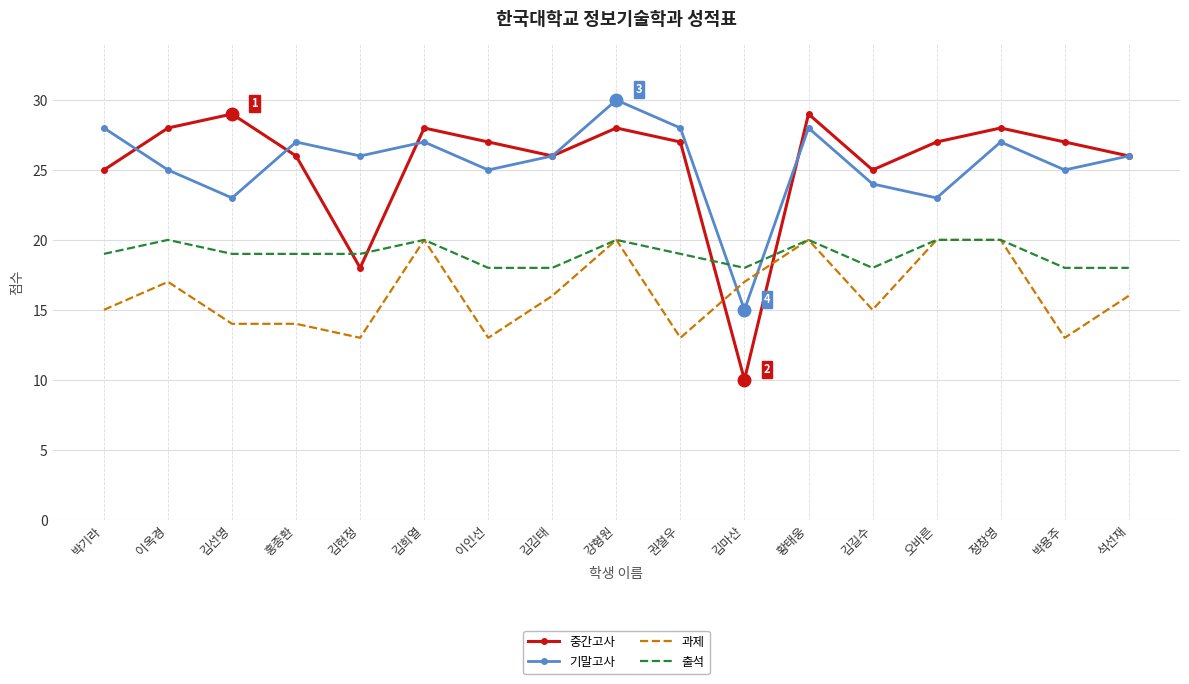

At which category does 출석 reach its first local peak?

이옥경